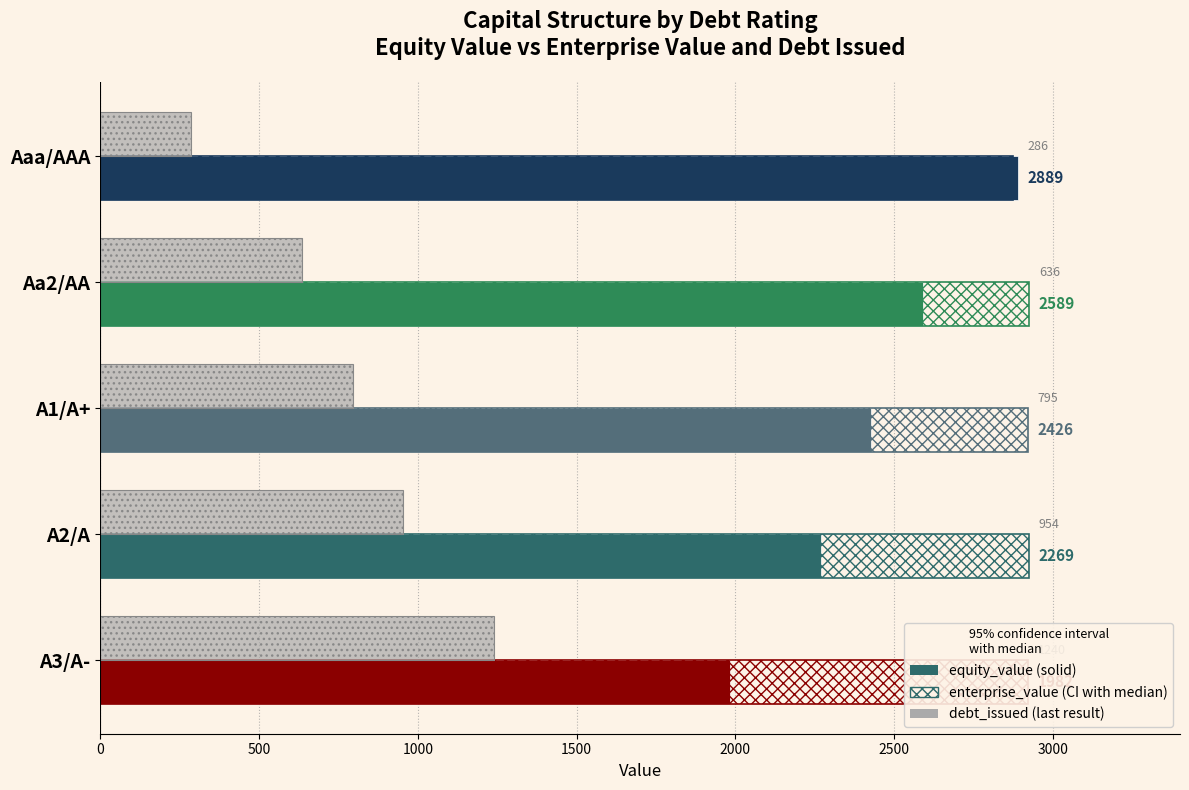

Between A1/A+ and A2/A, which series saw the biggest shift?

debt_issued